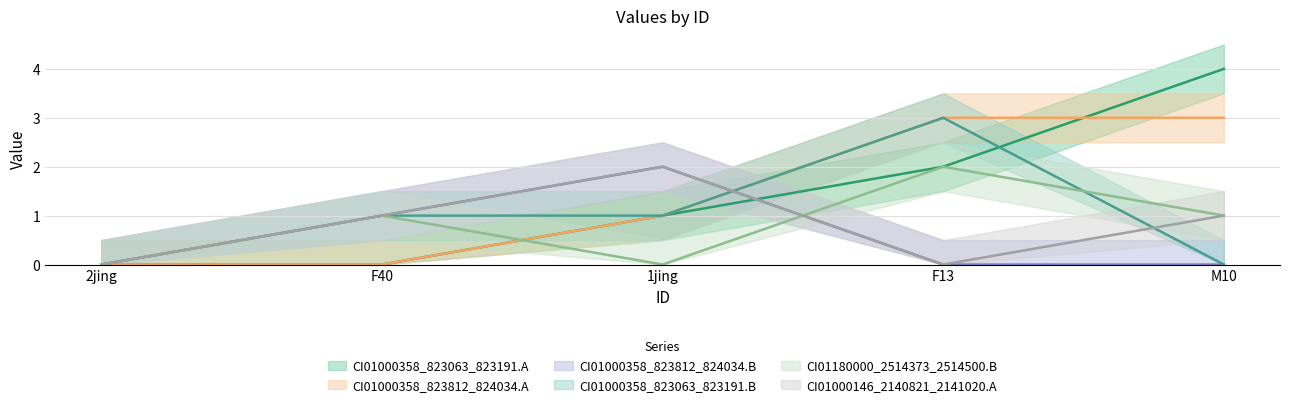

What is the spread (max minus min) of values at 1jing?

2